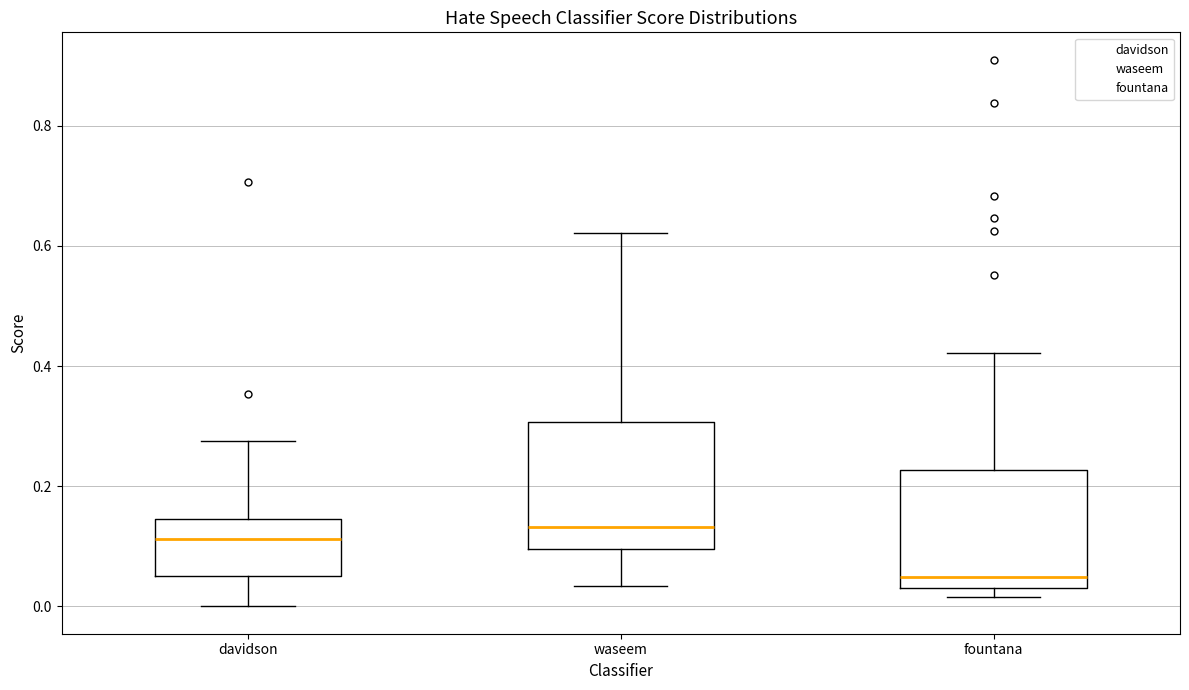

Reading left to right, transcribe this box plot: for each box, give where its median line is, the range the box spans, and where its two whiskers end, as read against the y-axis. The values are not printed on the chart, so give them approximately, as read against the axis.

davidson: median 0.12, box 0.06 to 0.14, whiskers 0.00 to 0.28
waseem: median 0.14, box 0.10 to 0.30, whiskers 0.04 to 0.62
fountana: median 0.04 (just above the box's lower edge), box 0.04 to 0.22, whiskers 0.02 to 0.42